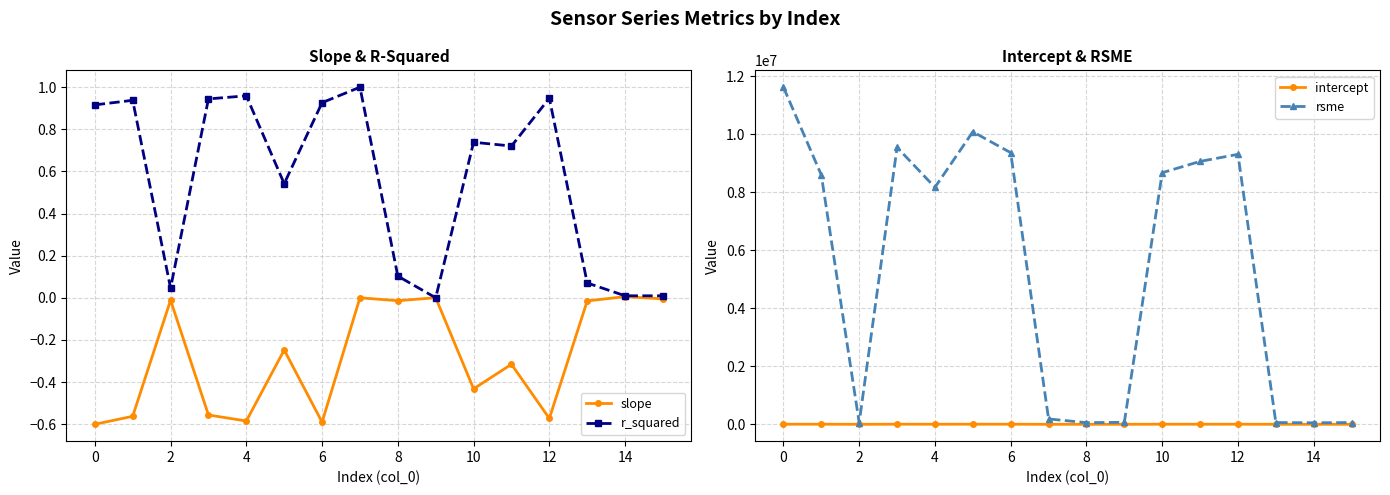

At how many categories does at least one series exceed 5612952?

9